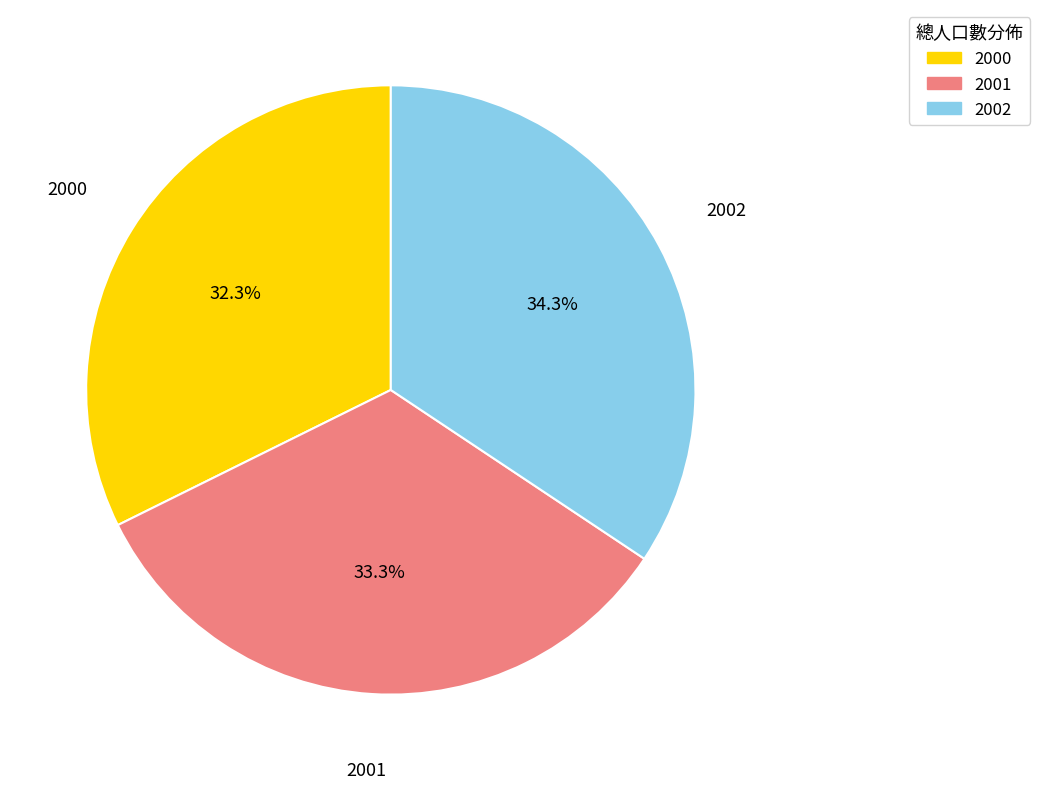

Rank the categories by value from lowest to highest.

2000, 2001, 2002